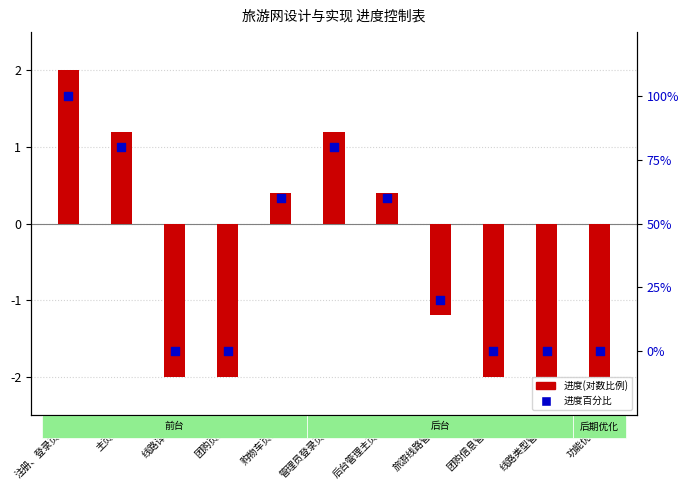

Which series reaches the maximum Y coordinate?

进度百分比